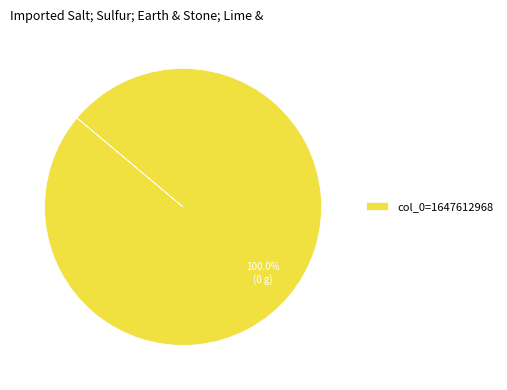

Which slice represents more than half of the pie?

col_0=1647612968